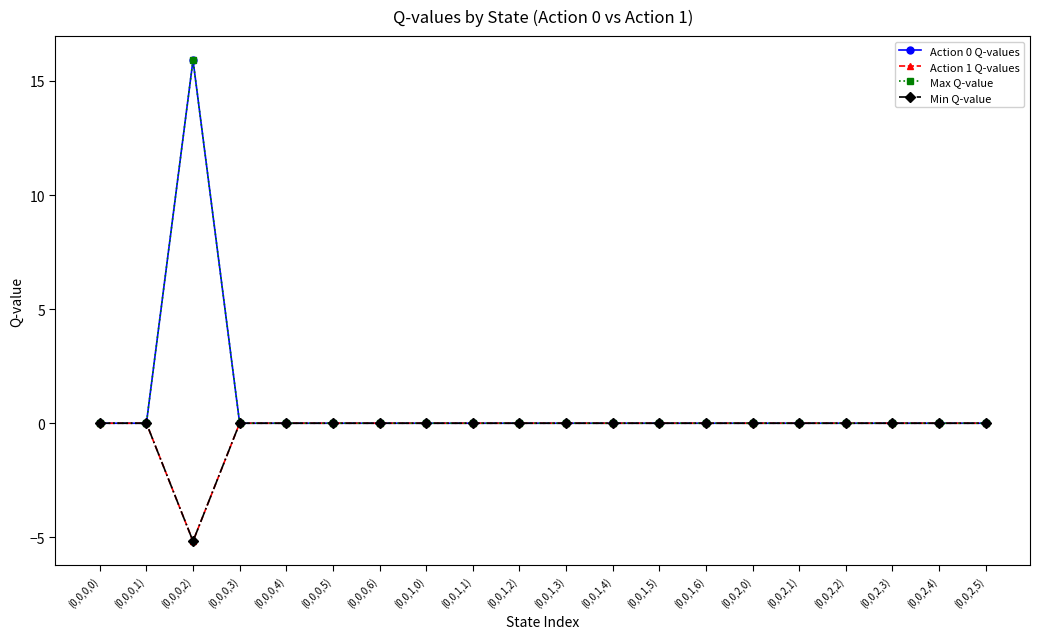

True or false: Action 0 Q-values has a value of 0.0 at (0,0,2,1).

True